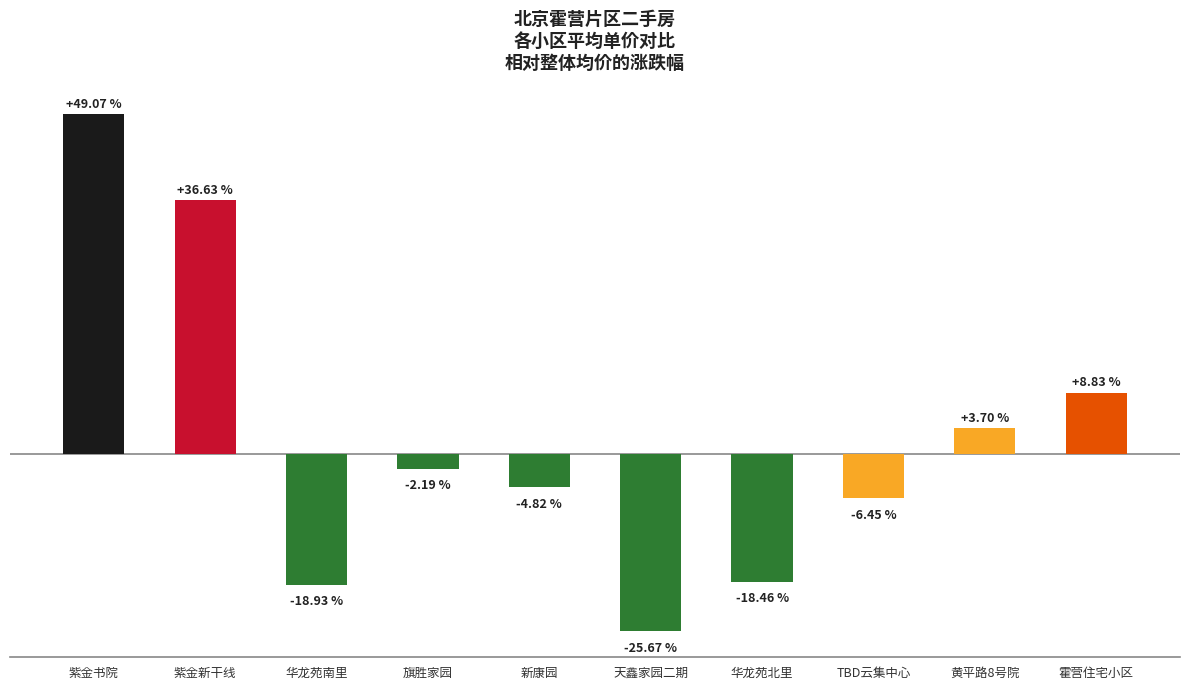

Which category has the lowest value across all series?

天鑫家园二期